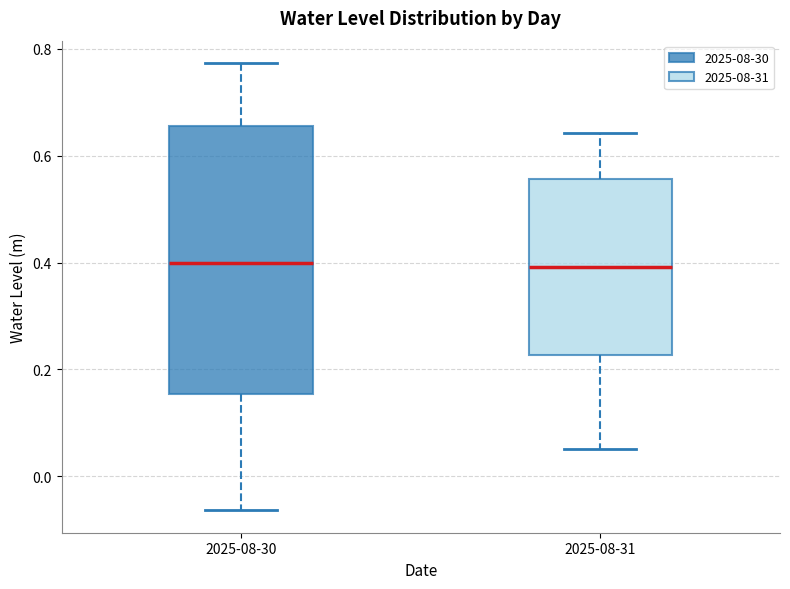

Comparing the boxes themselves (not the whiskers), which one is the tallest?

2025-08-30